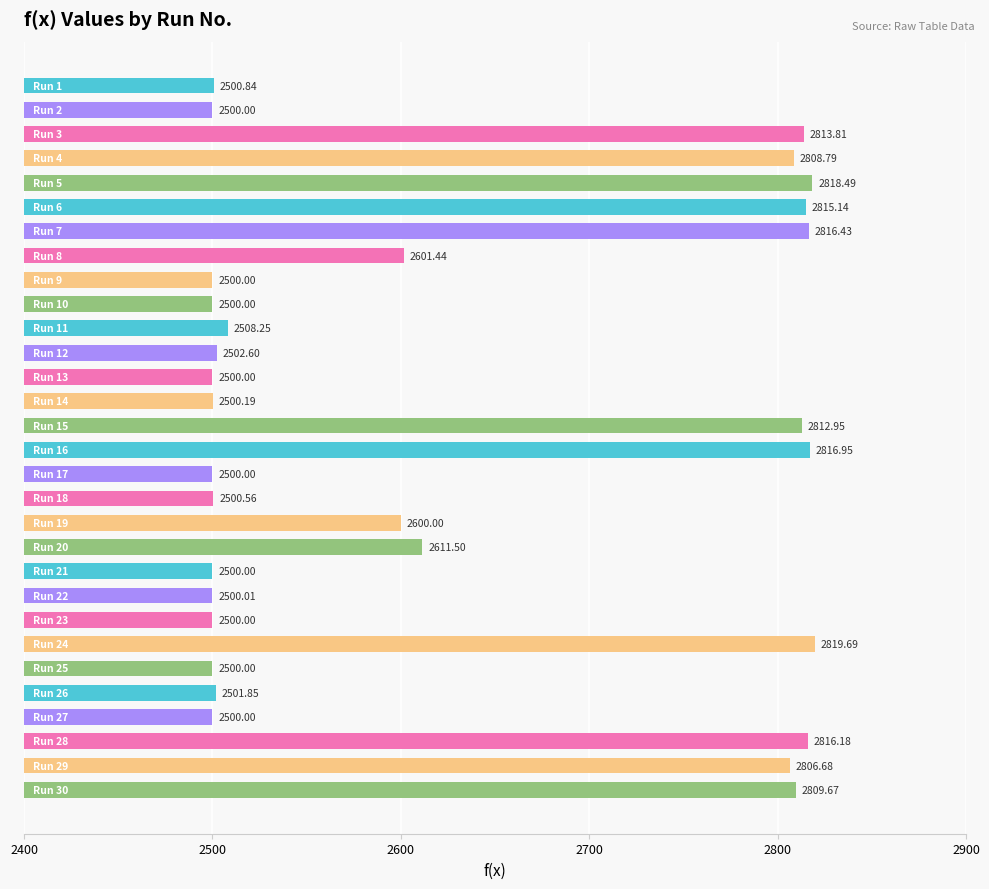

What is the difference between the second highest and second lowest values?

318.5